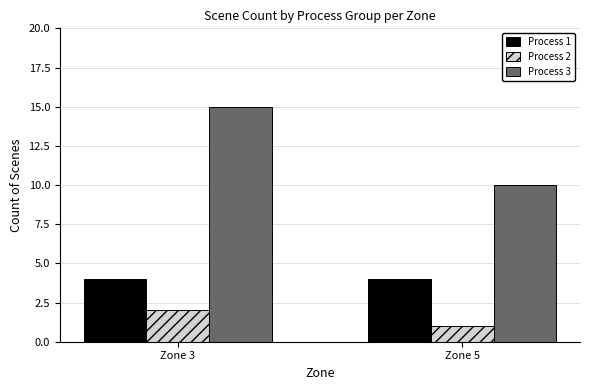

What is the difference between the Process 3 values at Zone 3 and Zone 5?

5